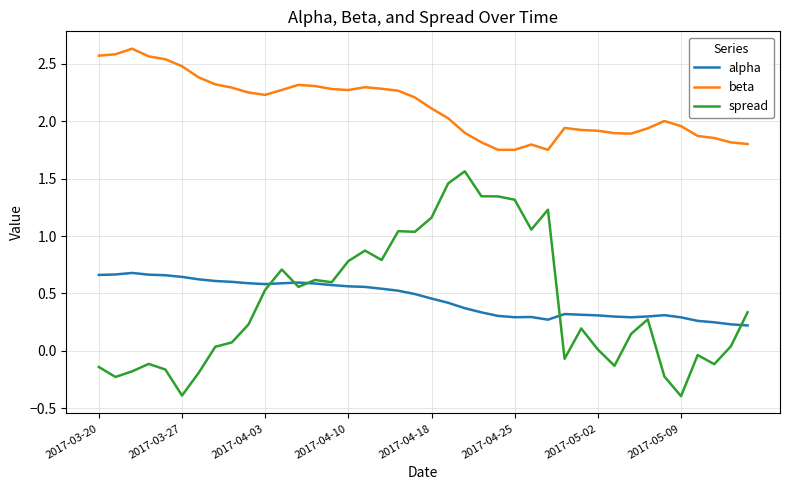

Which series has the largest total across all categories?

beta